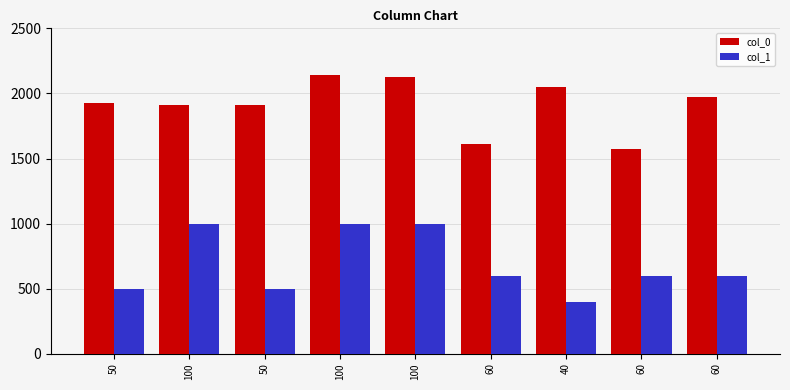

What is the maximum value for col_0?

2141